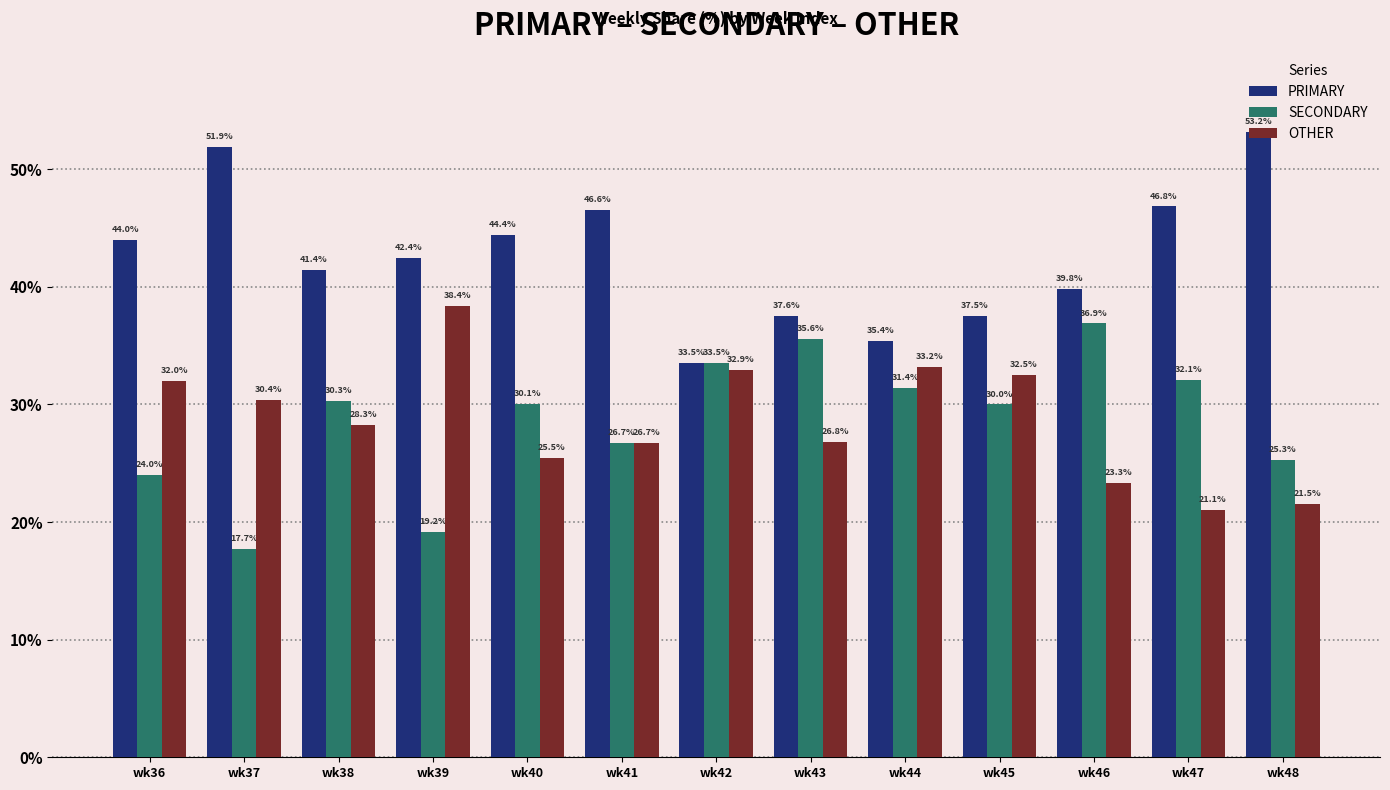

True or false: OTHER has a value of 21.1 at wk47.

True